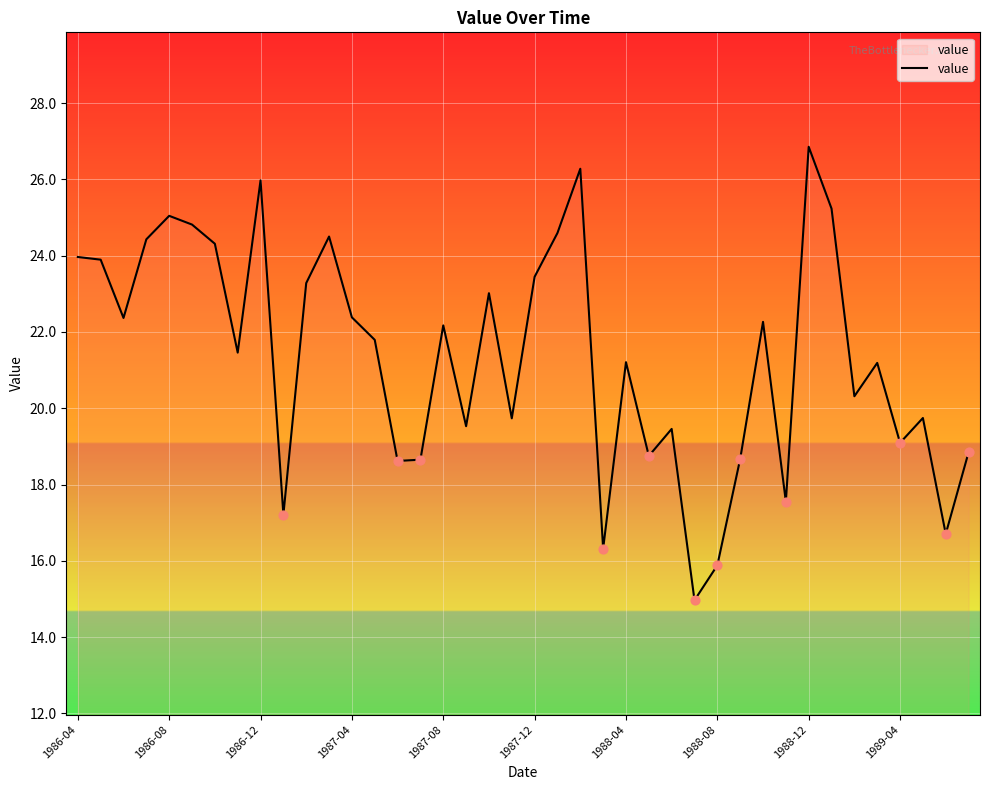

What is the difference between the maximum and minimum values?

11.9